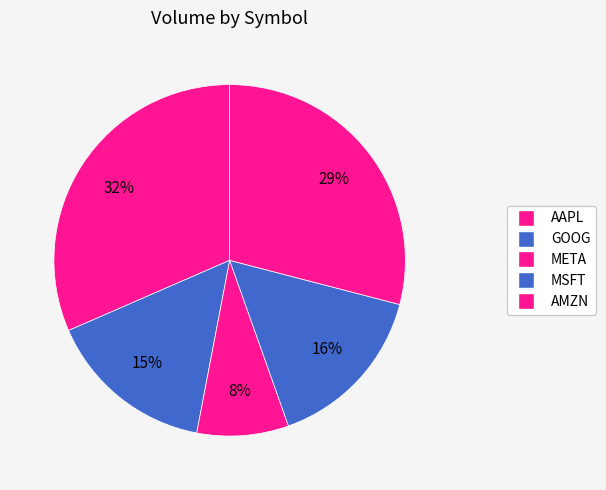

To the nearest percent, what is the difference between the largest and smallest slice percentages?

23%